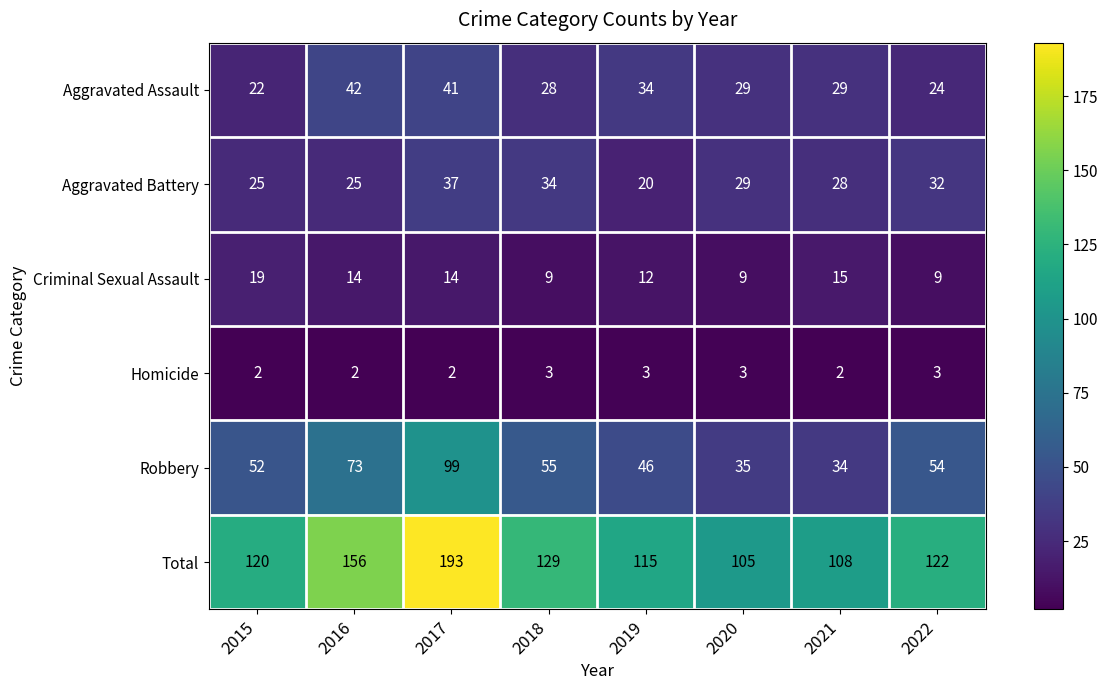

What is the difference between the Aggravated Assault values at 2019 and 2020?

5